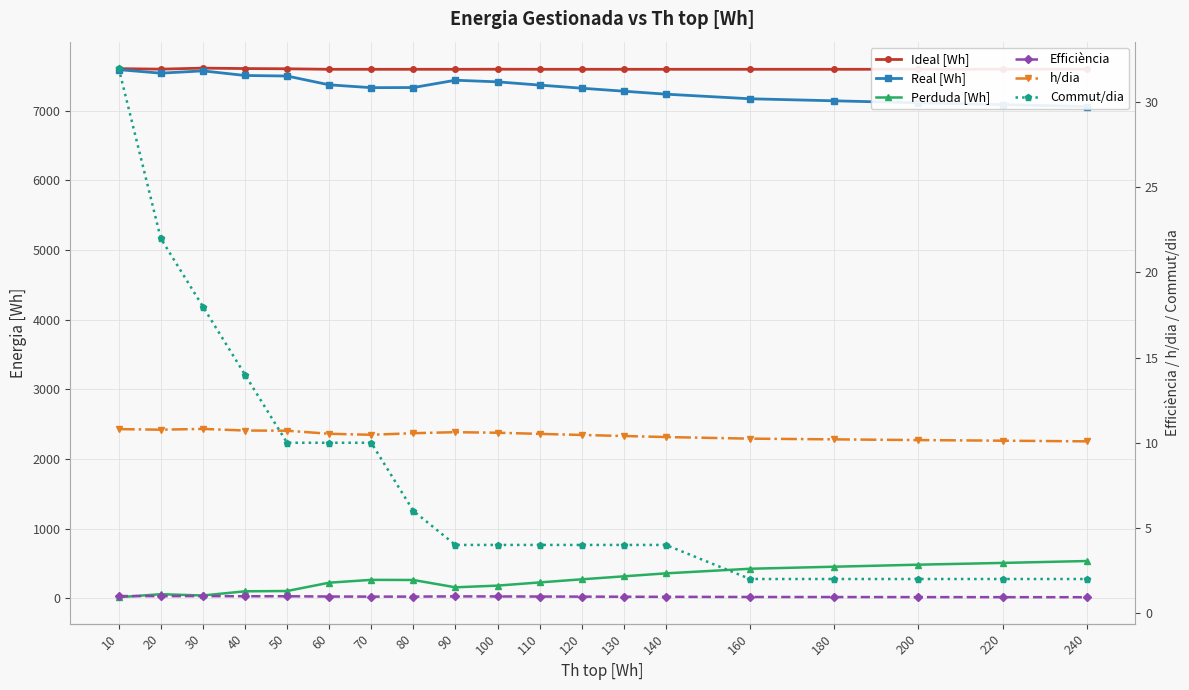

What are all the series names shown in the legend?

Ideal [Wh], Real [Wh], Perduda [Wh], Efficiència, h/dia, Commut/dia